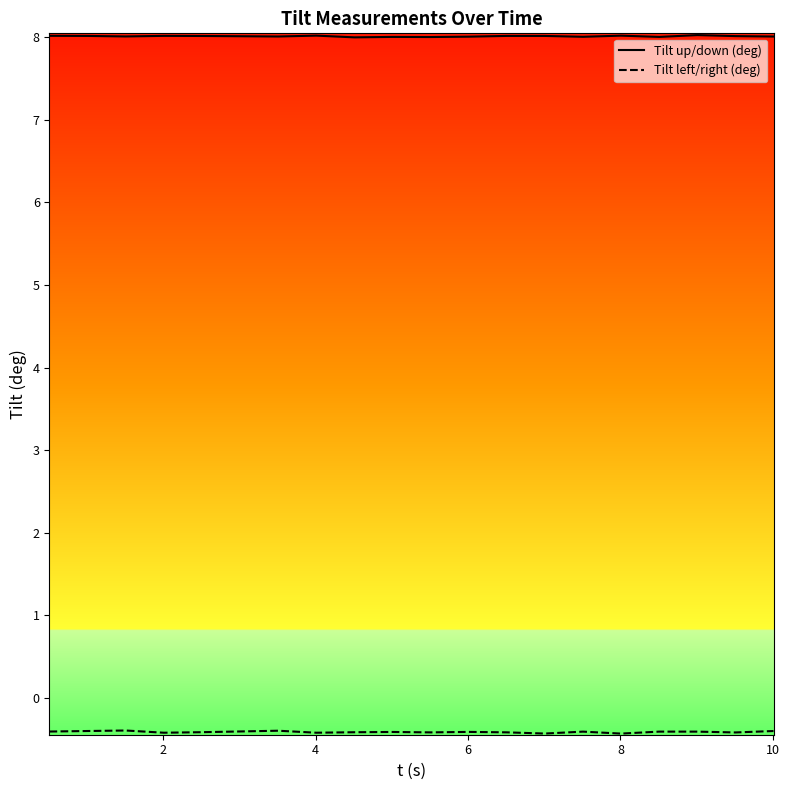

What is the smallest value displayed?

-0.4